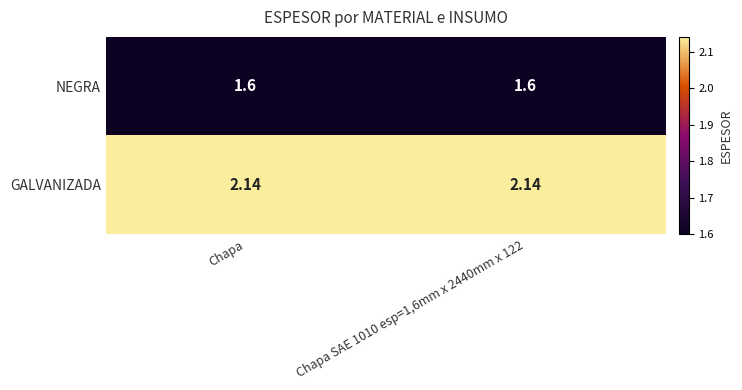

Rank the series by their maximum value, from lowest to highest.

NEGRA, GALVANIZADA